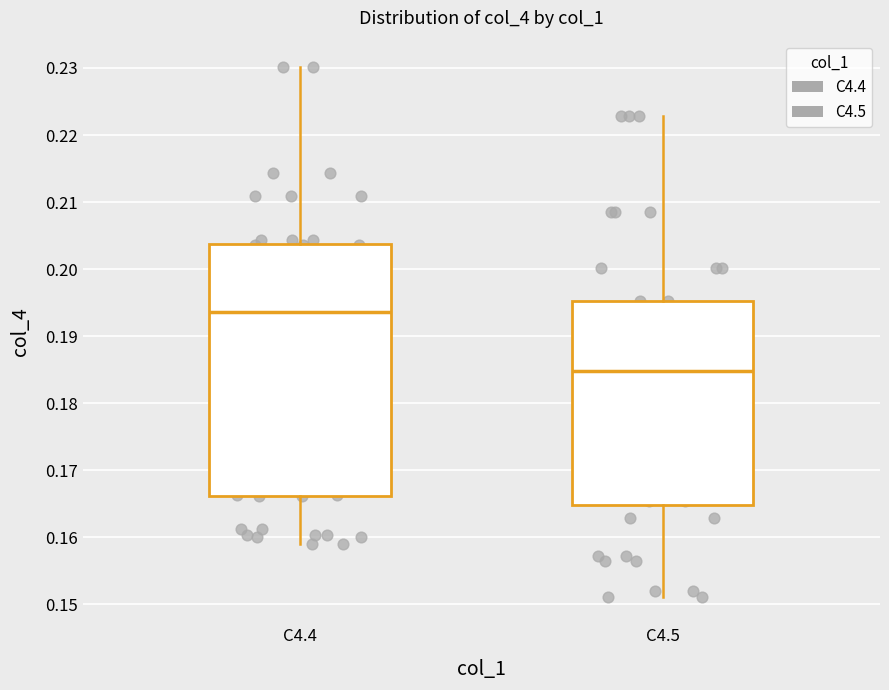

Where does the upper whisker of the box for C4.5 end on the y-axis? The values are not printed on the chart, so give them approximately, as read against the axis.

0.223